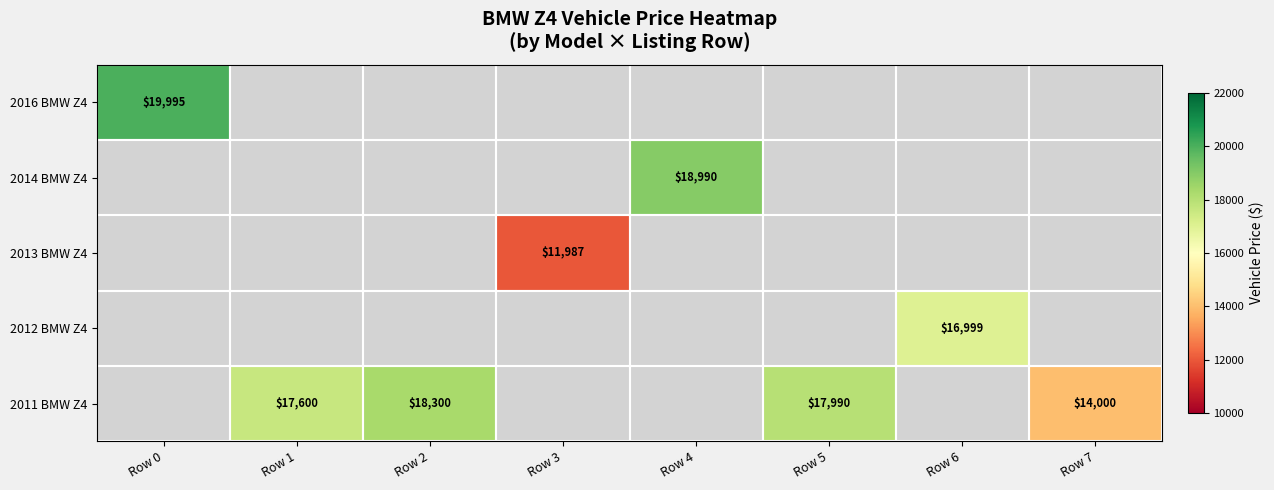

At which category does the chart reach its peak across all series?

Row 0